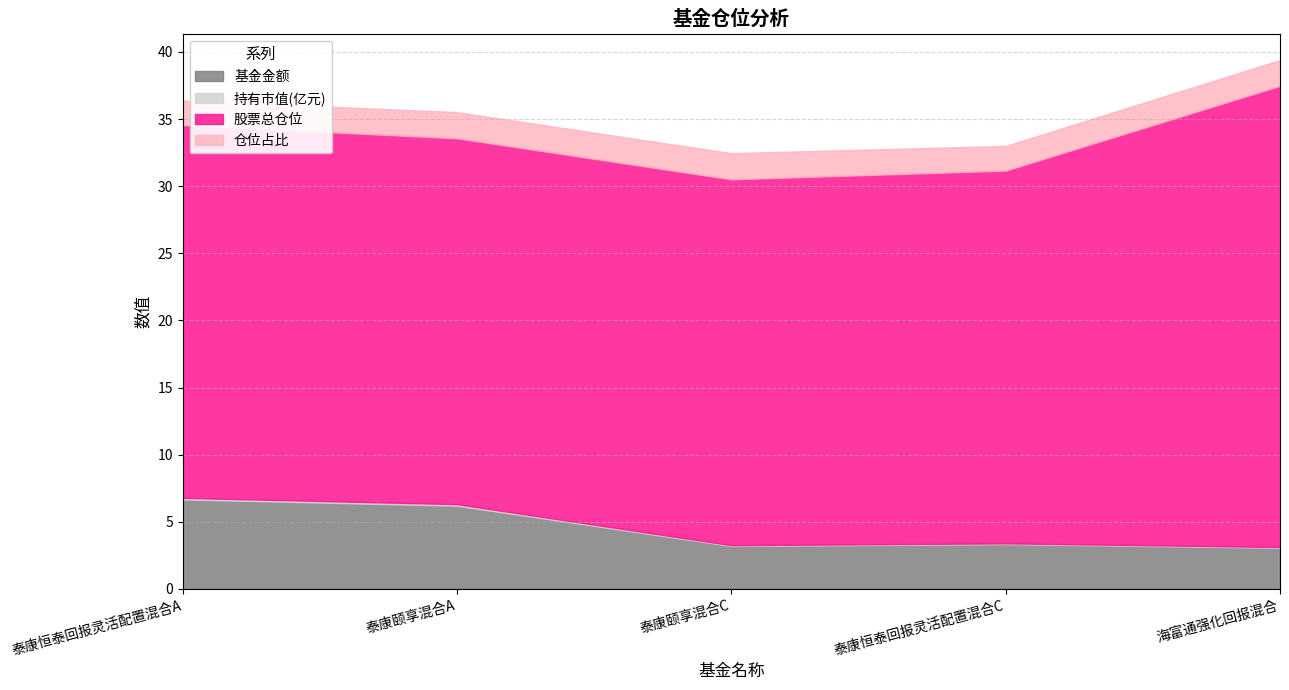

What is the total value across all series at 泰康恒泰回报灵活配置混合C?

33.0